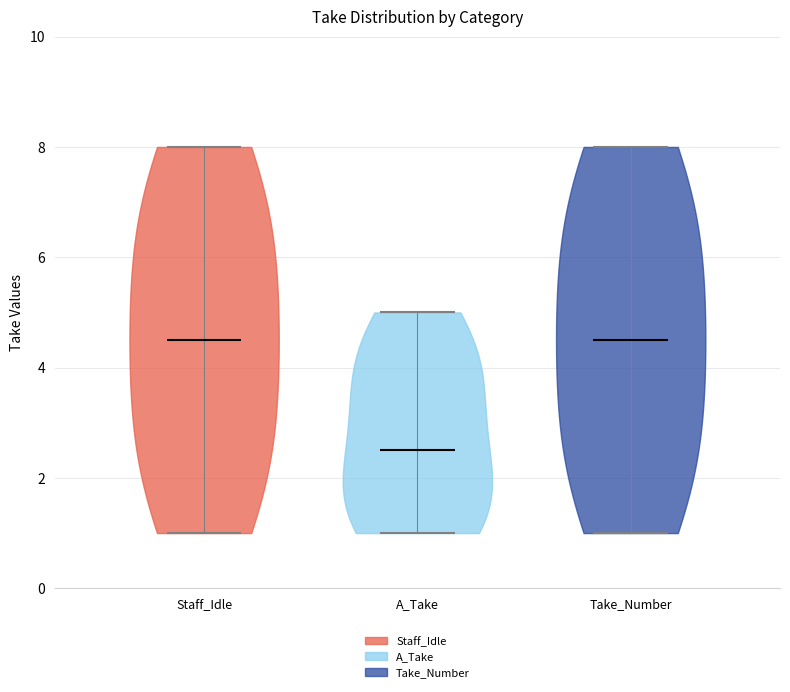

Reading left to right, read every violin against the y-axis: where its median line is, and the lowest and highest points it reaches. The values are not printed on the chart, so give them approximately, as read against the axis.

Staff_Idle: median line 4.6, lowest point 1.0, highest point 8.0
A_Take: median line 2.6, lowest point 1.0, highest point 5.0
Take_Number: median line 4.6, lowest point 1.0, highest point 8.0